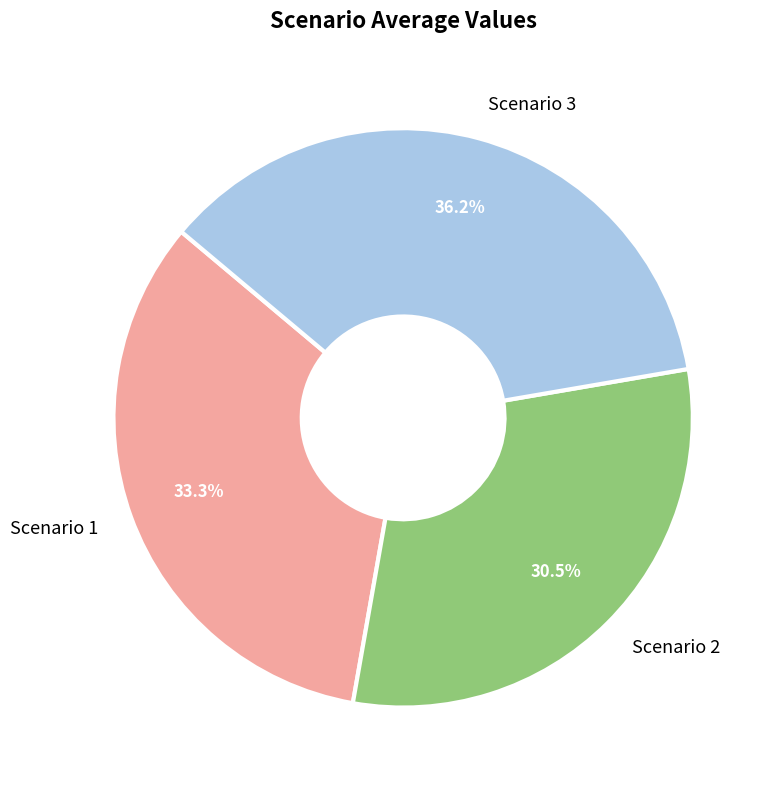

Does Scenario 3 represent more than half of the total?

No